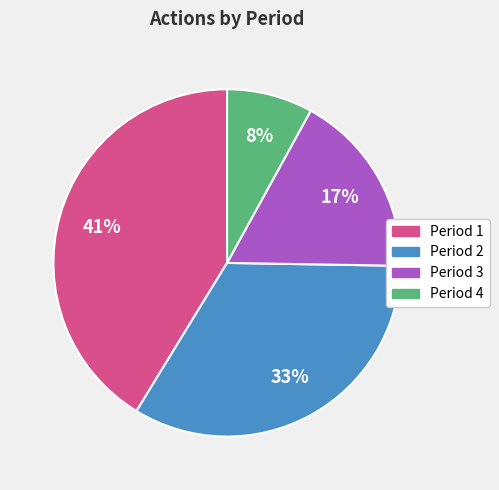

Does any single category account for the majority?

No